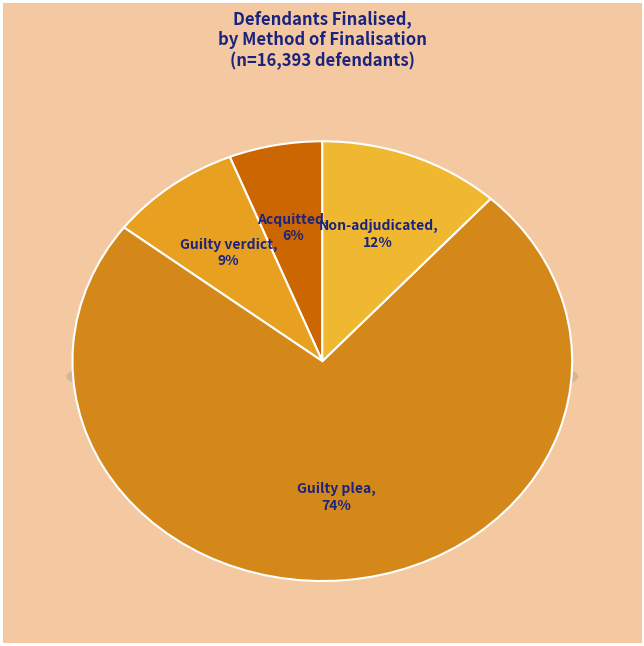

Which slice represents more than half of the pie?

Guilty plea